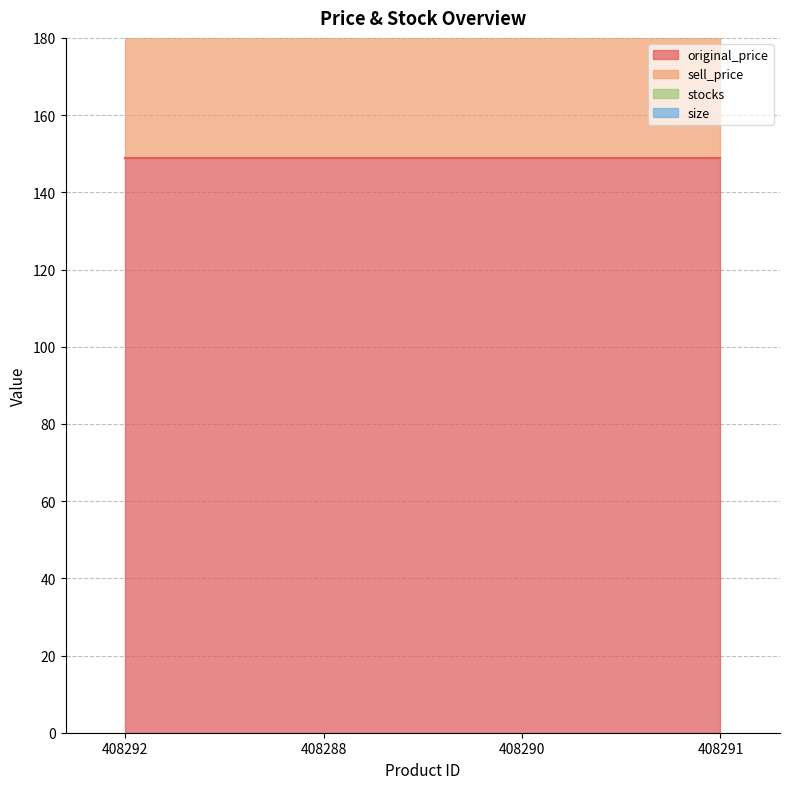

The value of original_price at 408292 is 223. True or false?

False